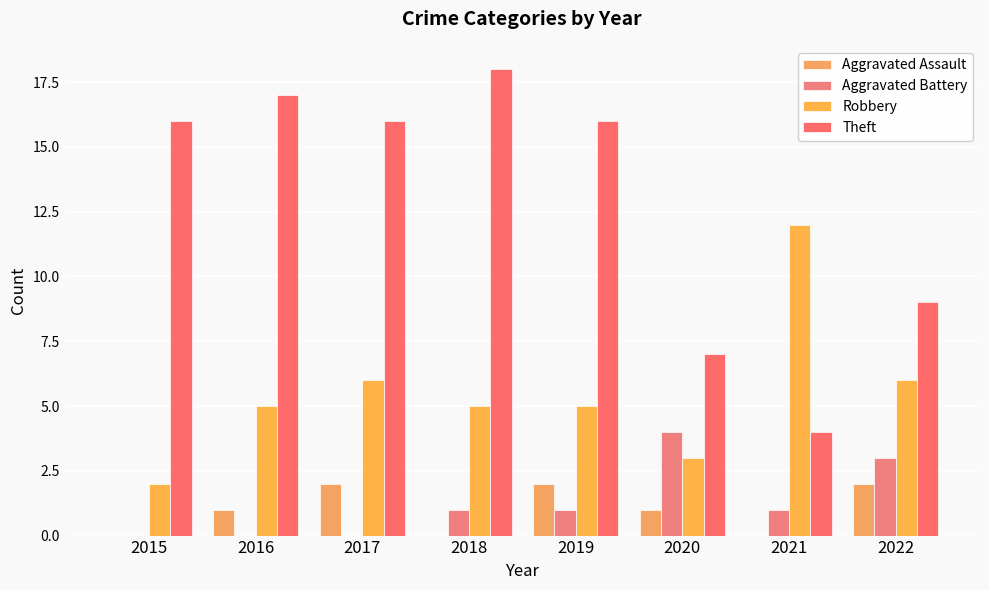

Does the chart contain stacked bars?

No